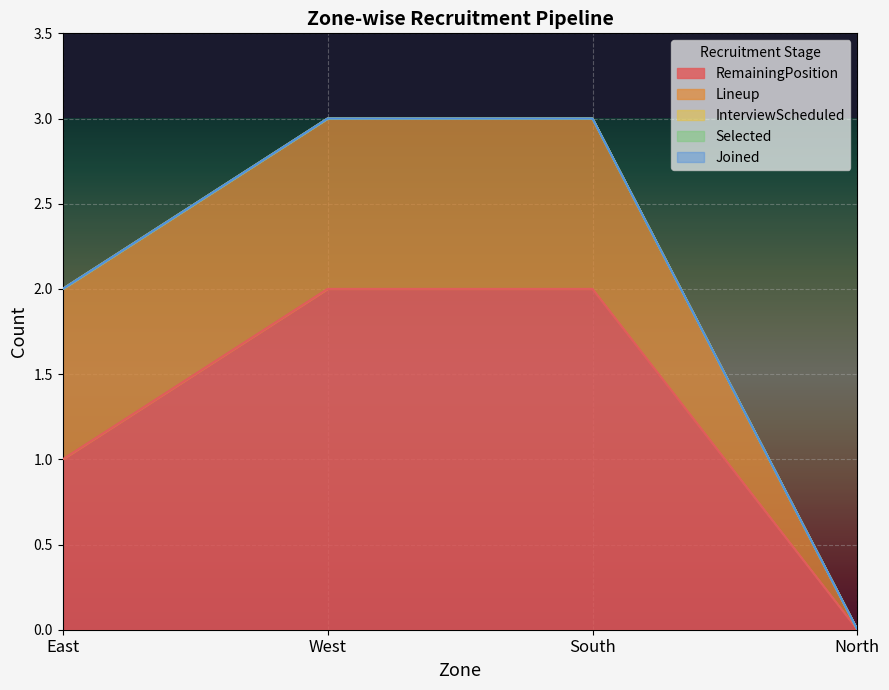

How many RemainingPosition values are between 1 and 2?

3